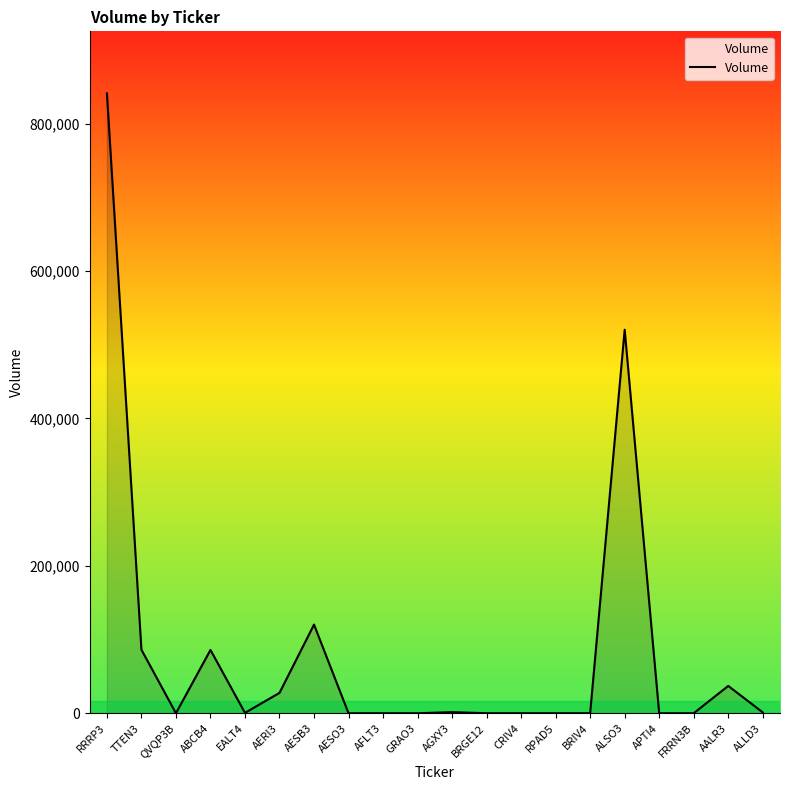

Between QVQP3B and ABCB4, which is larger?

ABCB4